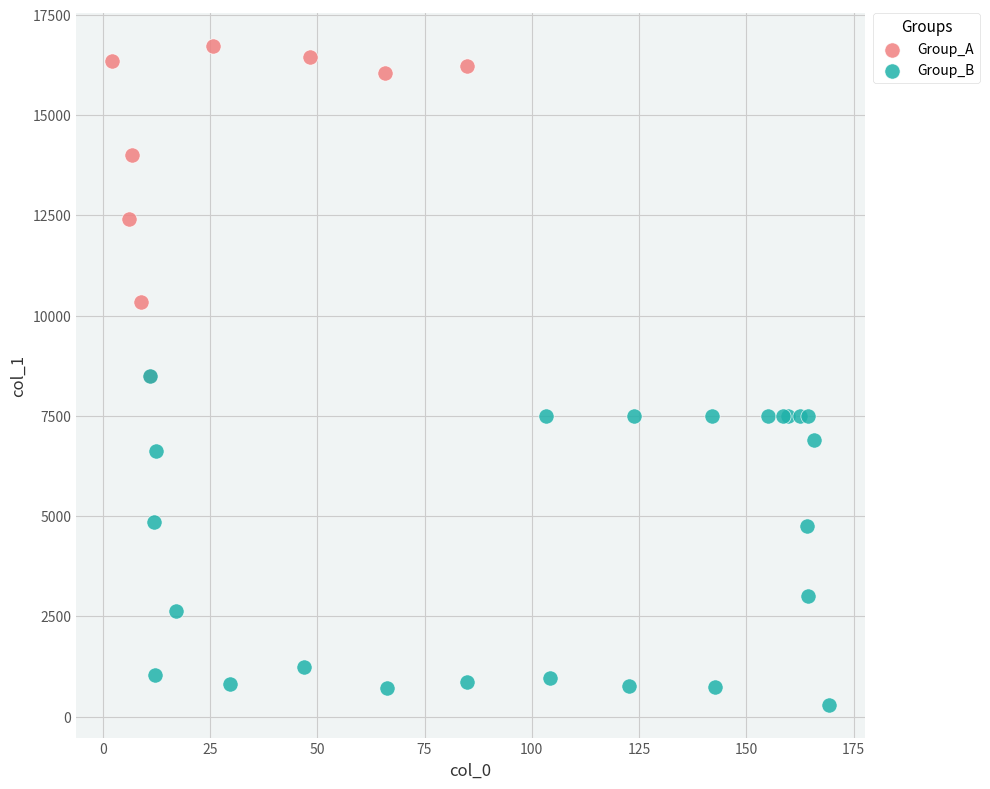

Which series contains the lowest Y value?

Group_B